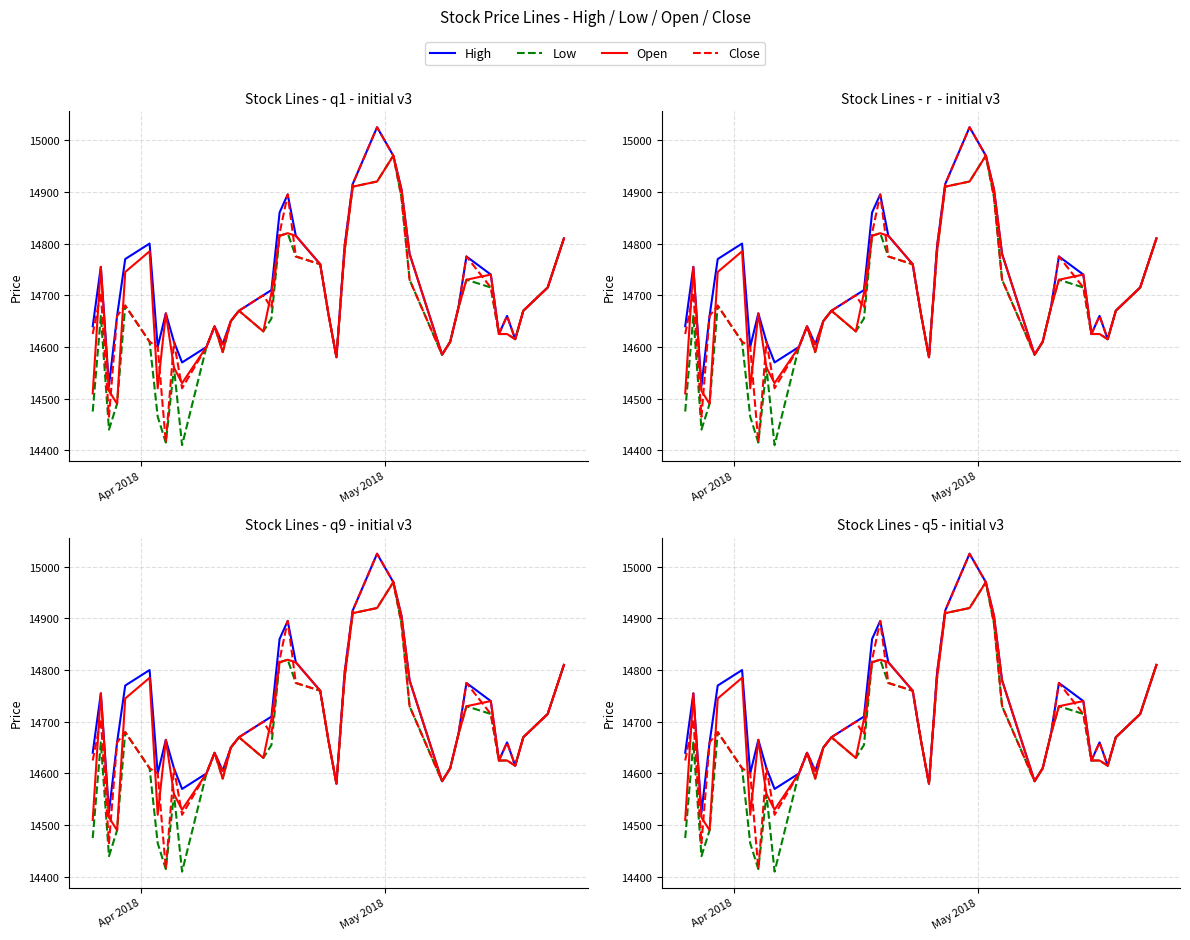

Which series has the widest spread of values?

Close